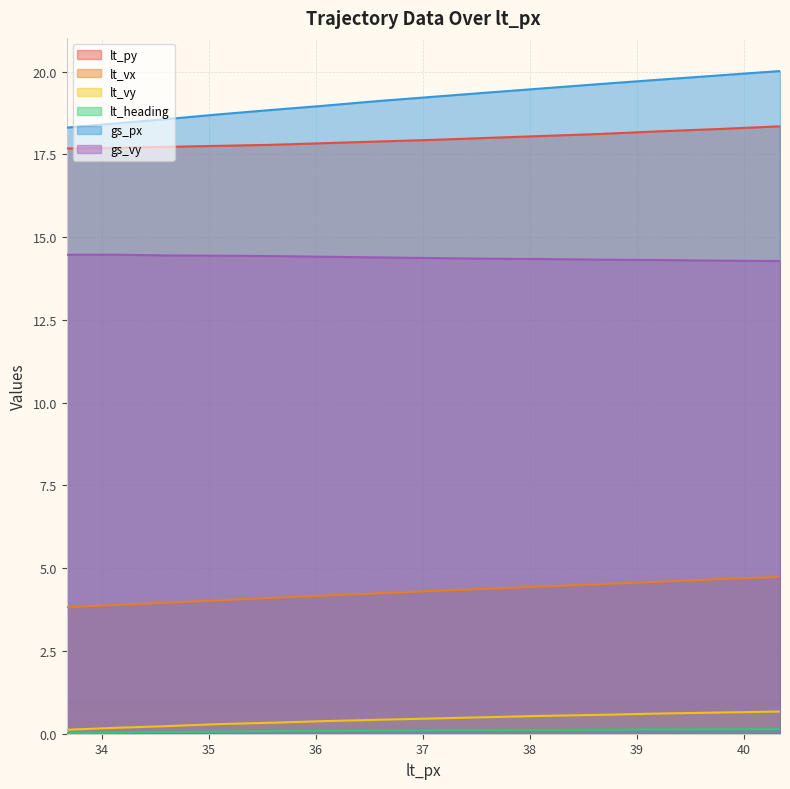

Between 39.22 and 40.34, which series saw the biggest shift?

gs_px